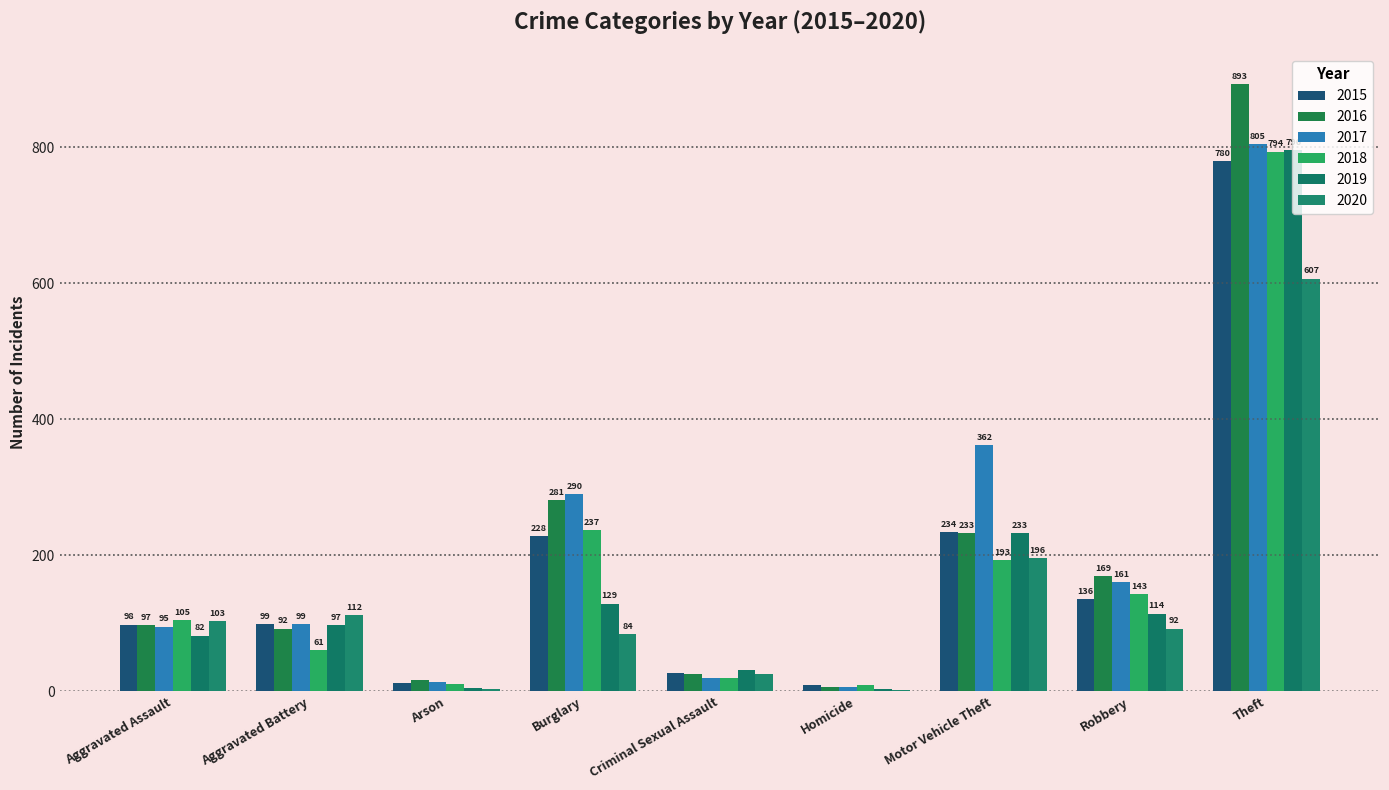

At which label does 2016 first exceed 97?

Burglary